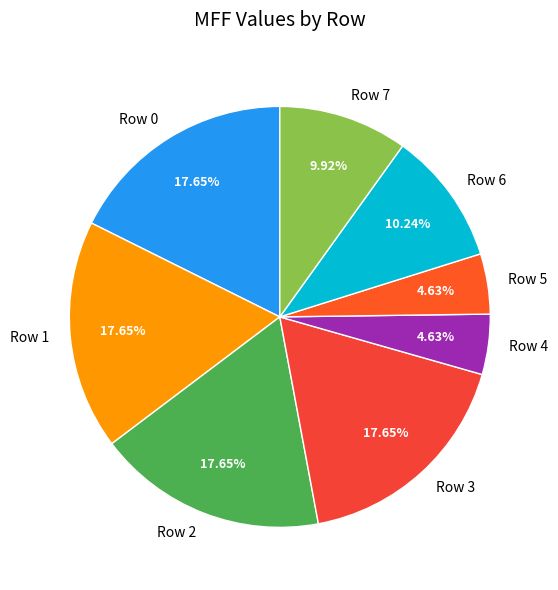

Is Row 6 the majority of the pie?

No